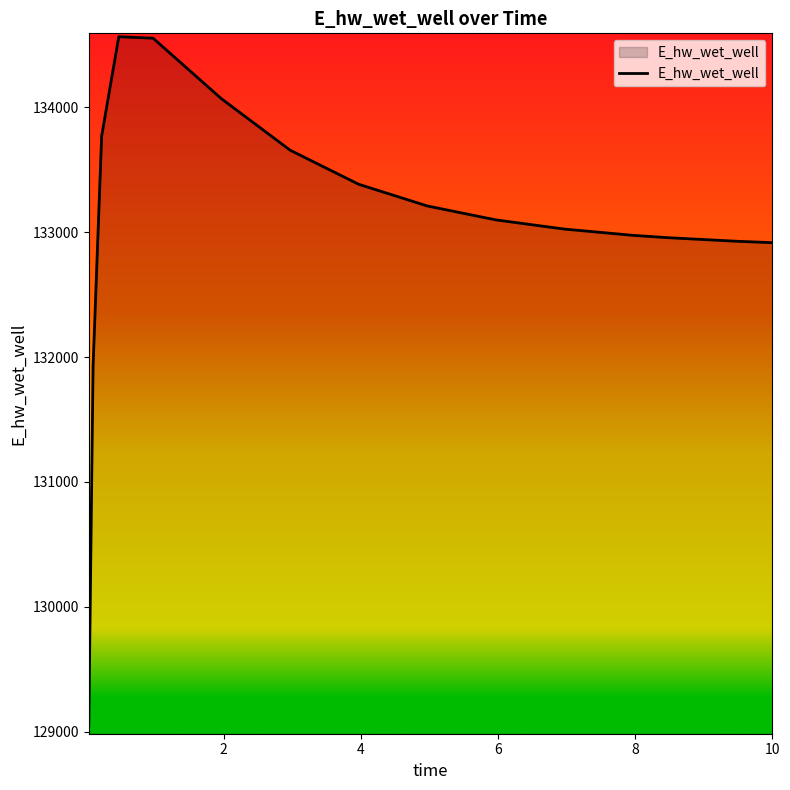

What is the sum of all values?

1996081.7